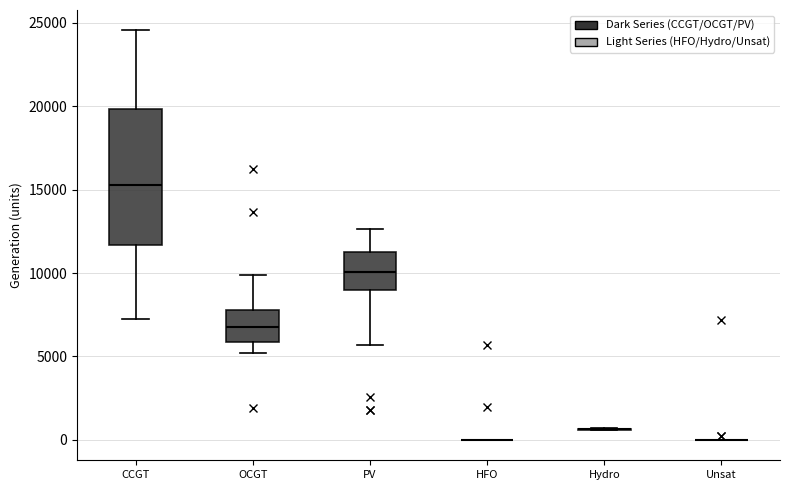

Reading left to right, transcribe this box plot: for each box, give where its median line is, the range the box spans, and where its two whiskers end, as read against the y-axis. The values are not printed on the chart, so give them approximately, as read against the axis.

CCGT: median 15500, box 11500 to 20000, whiskers 7500 to 24500
OCGT: median 7000, box 6000 to 8000, whiskers 5000 to 10000
PV: median 10000, box 9000 to 11500, whiskers 5500 to 12500
HFO: box collapsed to a line at 0, whiskers 0 to 0
Hydro: box collapsed to a line at 500, whiskers 500 to 500
Unsat: box collapsed to a line at 0, whiskers 0 to 0